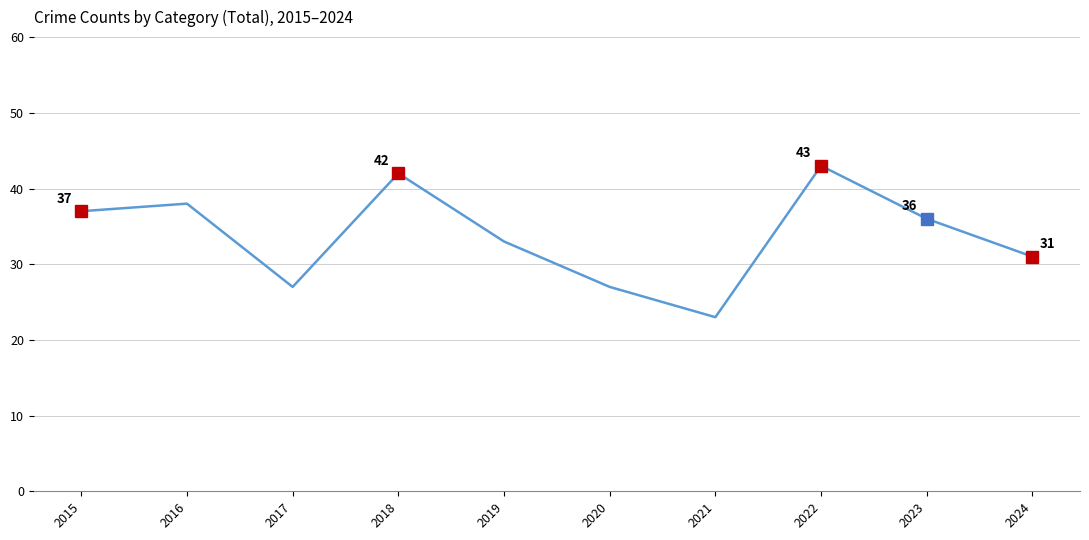

What is the sum of all values?

337